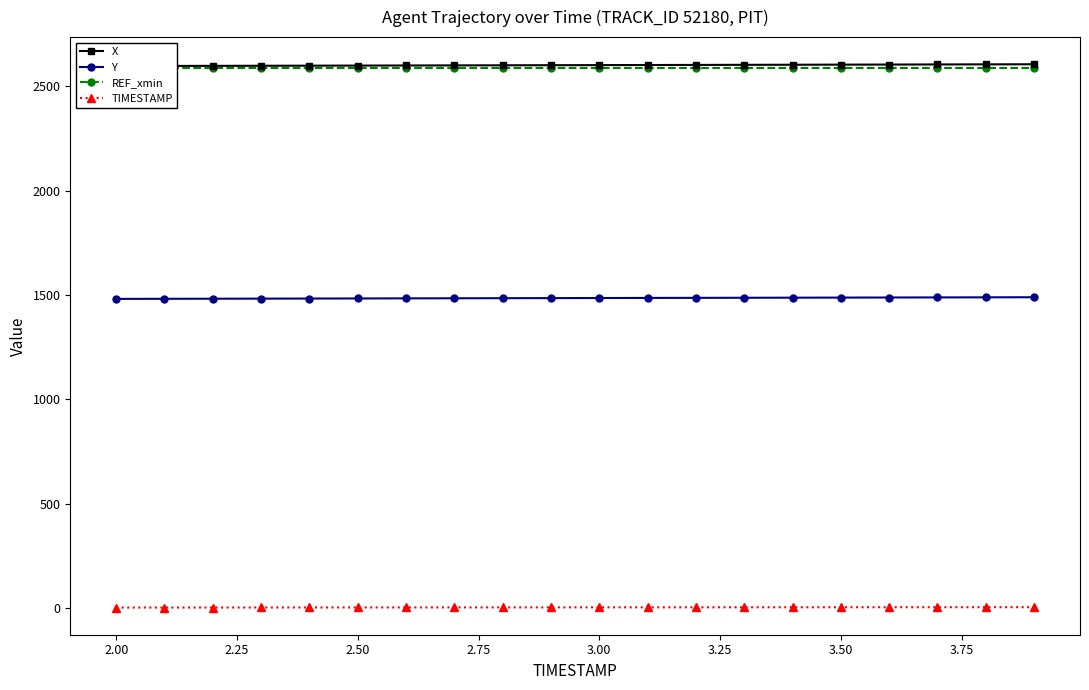

True or false: TIMESTAMP and Y cross at least once.

False